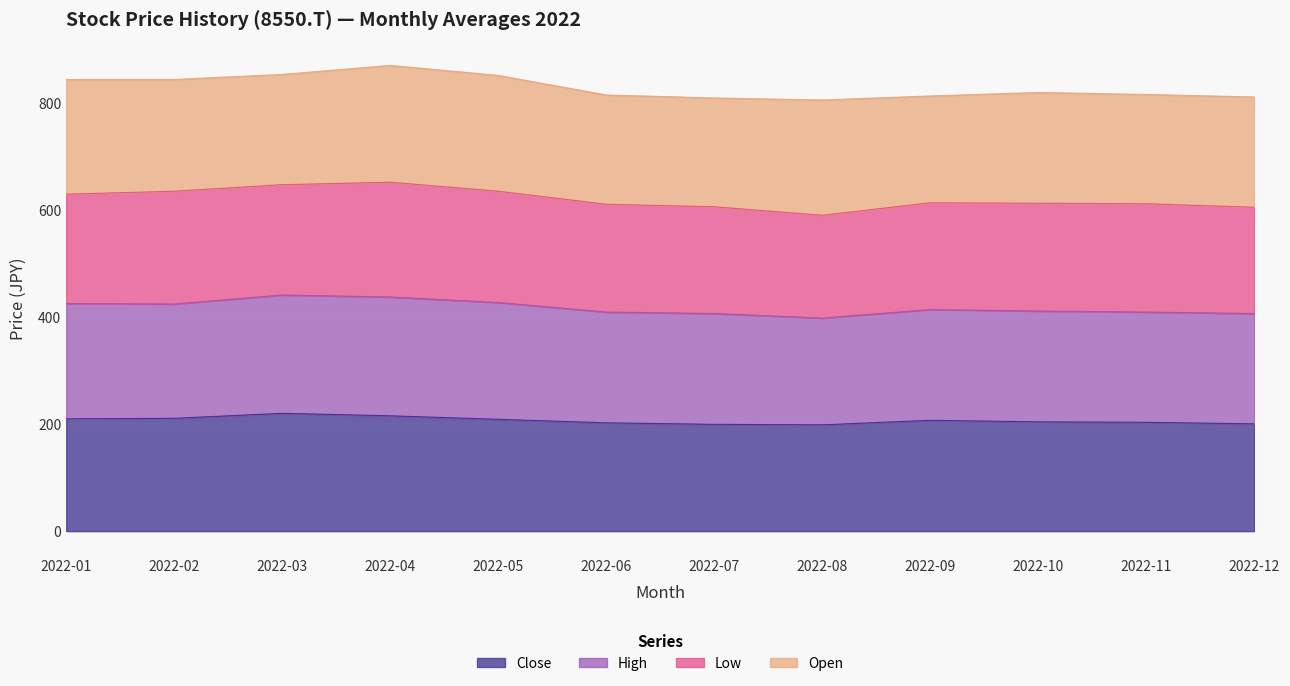

Which has a higher value, 2022-01 or 2022-05?

2022-01